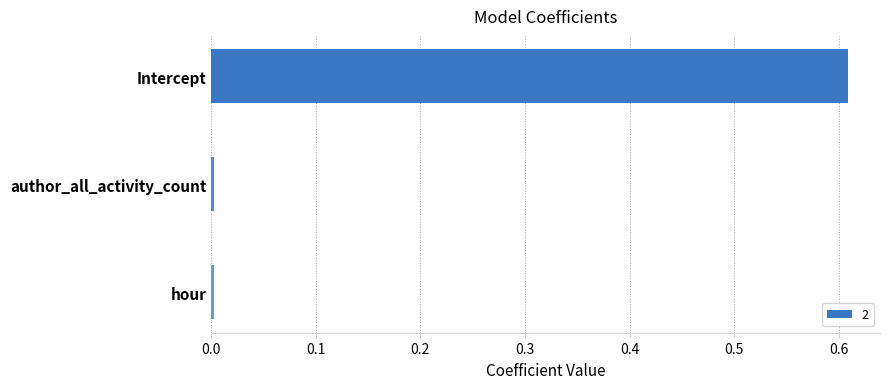

How many bars are there in total?

3